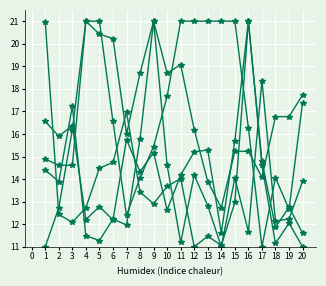

Does the chart have visible grid lines?

Yes